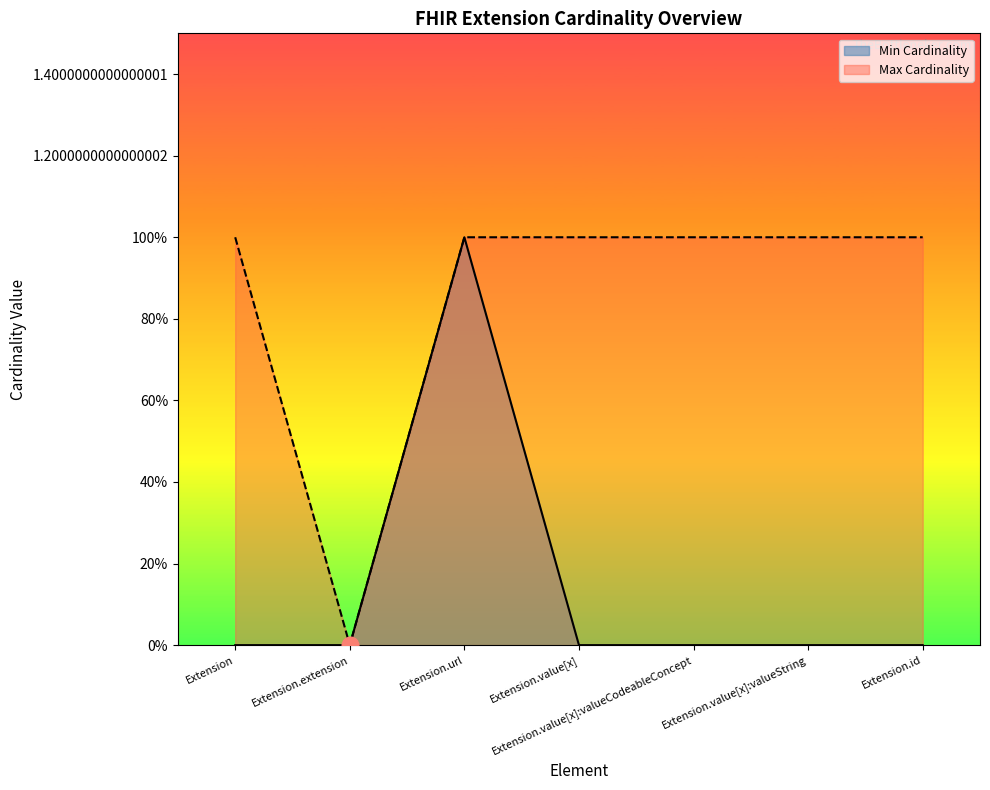

At which category does Max Cardinality reach its first local valley?

Extension.extension